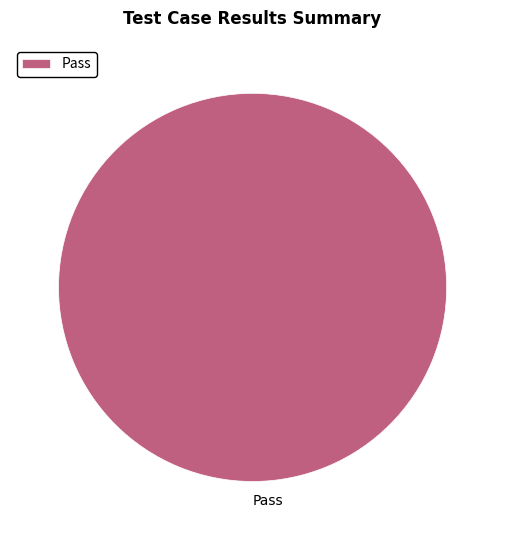

Is it true that Pass is 100% of the pie?

True